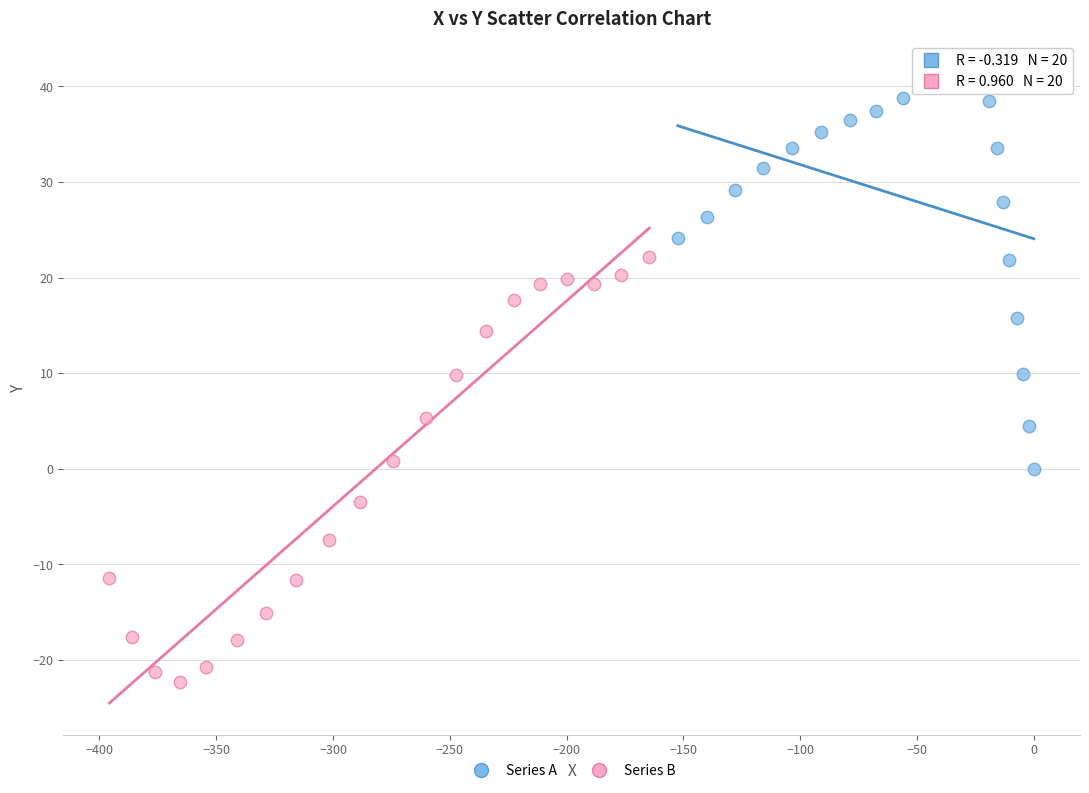

Which series has the largest Y range (max minus min)?

Series B